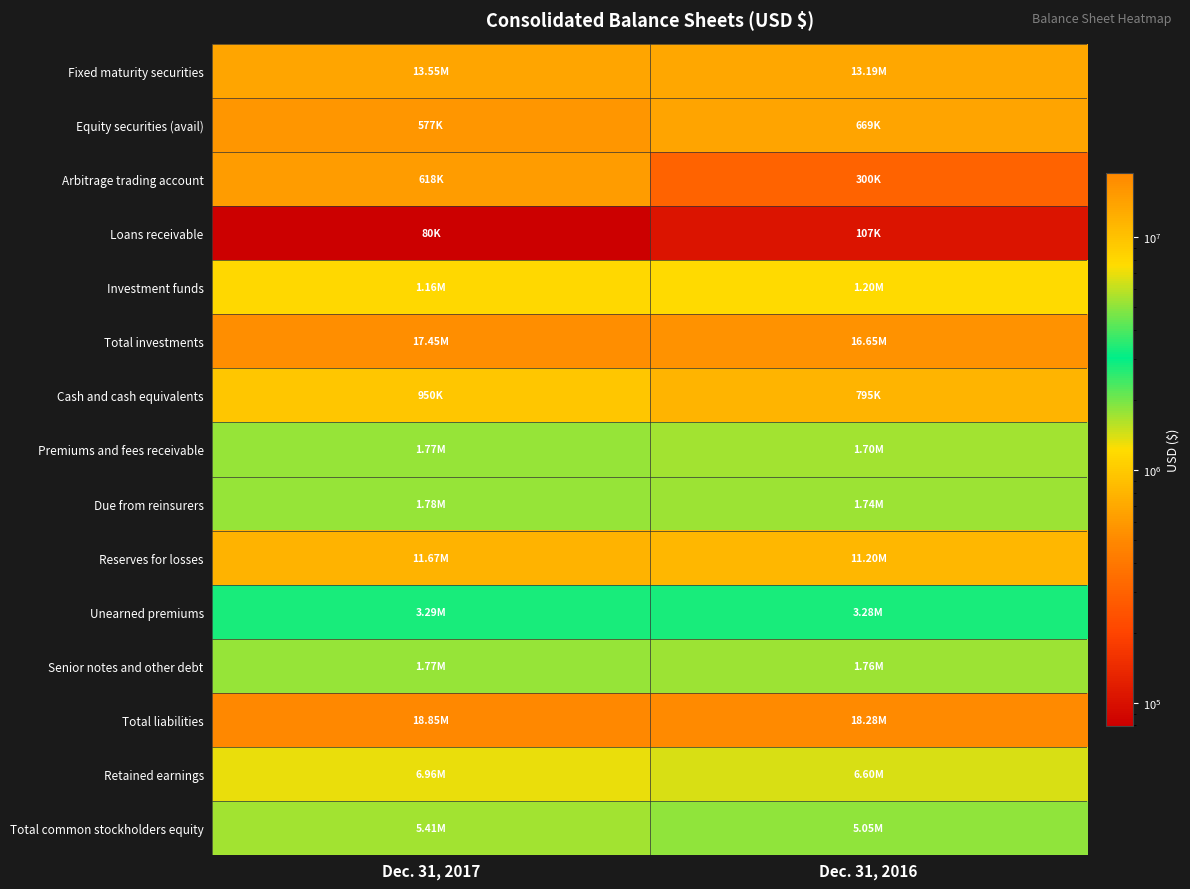

At how many categories does at least one series exceed 6406794?

2